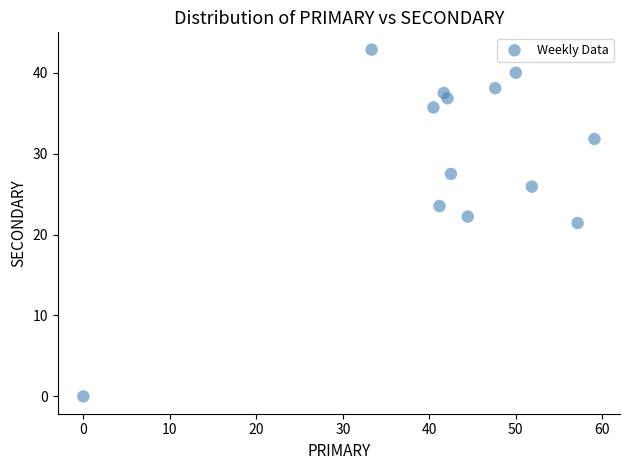

What is the range of Y values (max minus min)?

42.9